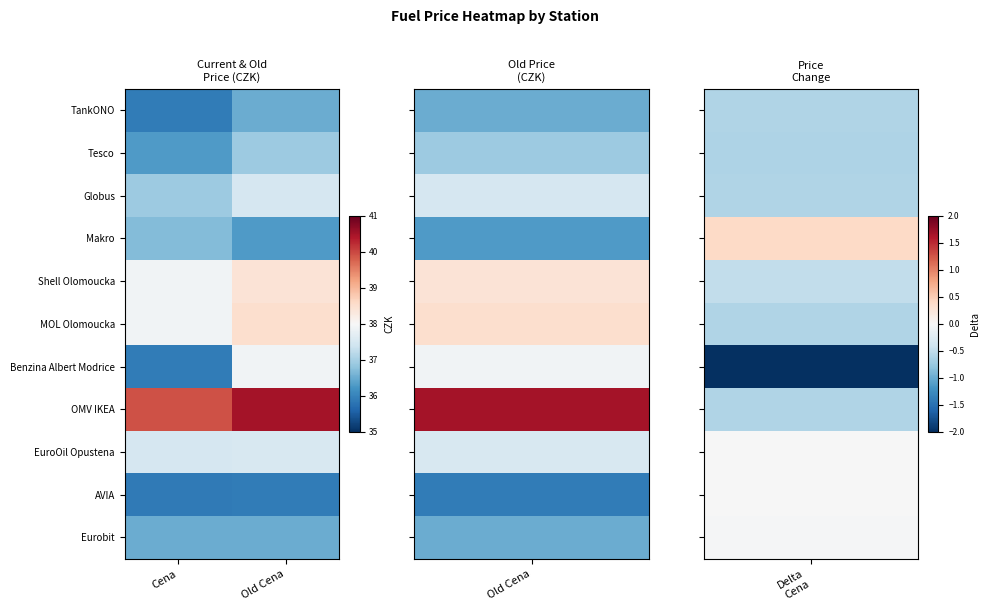

What is the smallest value displayed?

35.9